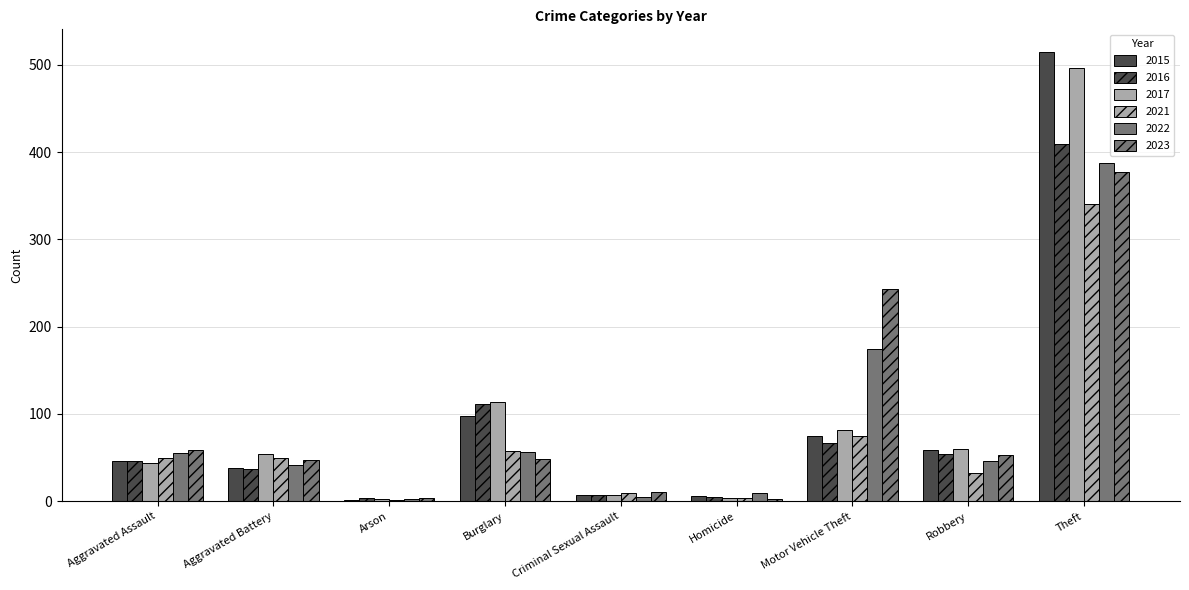

Are the bars grouped side by side (vs. stacked)?

Yes